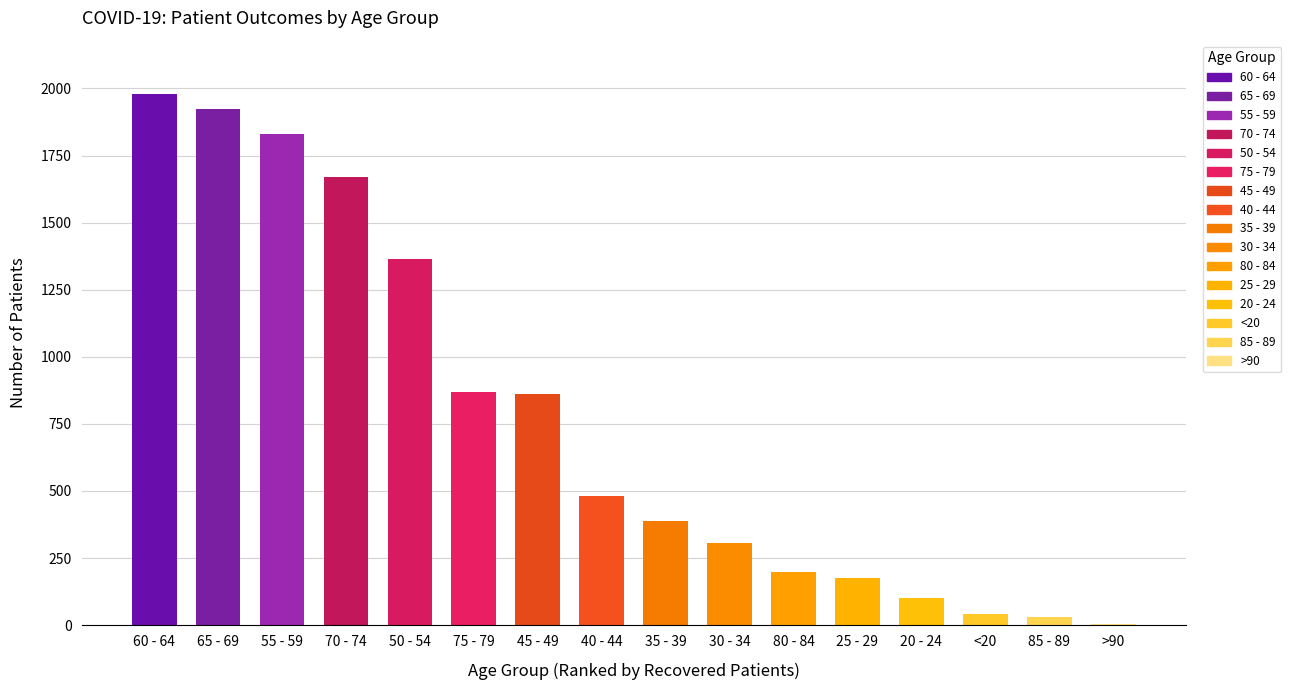

How many series are shown in this chart?

1